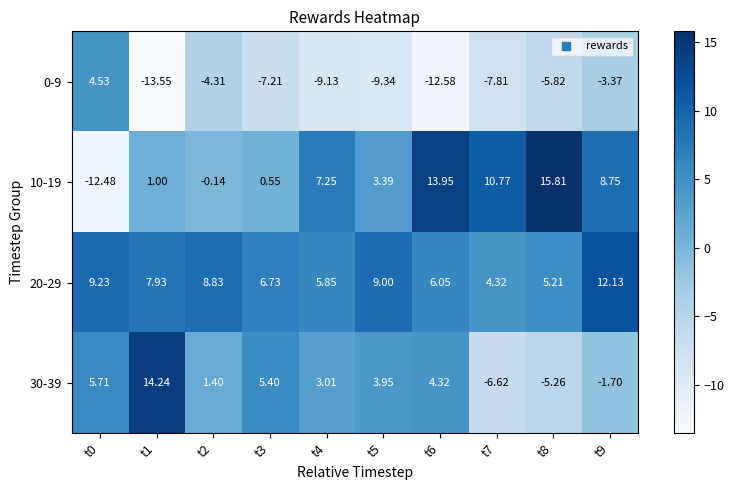

Which has a higher value, t4 or t2?

t2